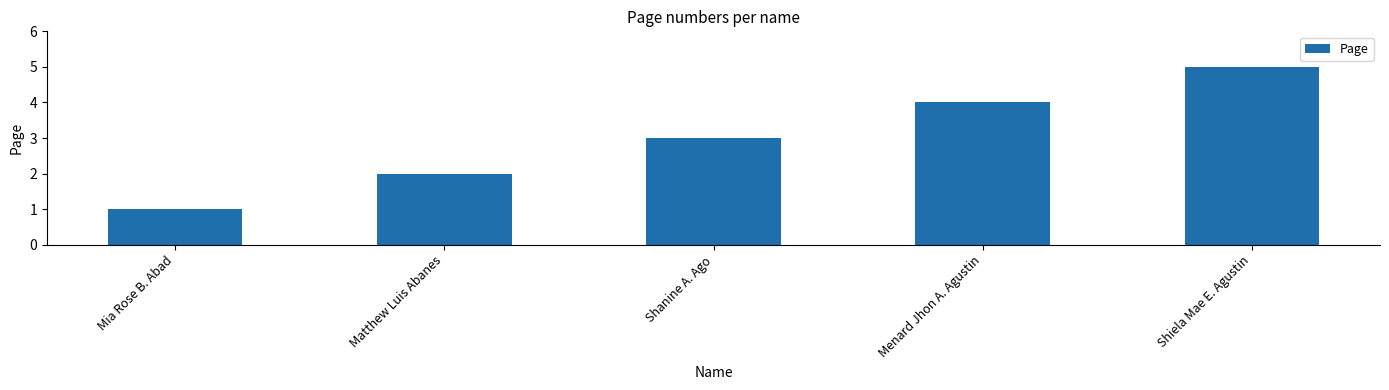

The value at Mia Rose B. Abad is 1. True or false?

True